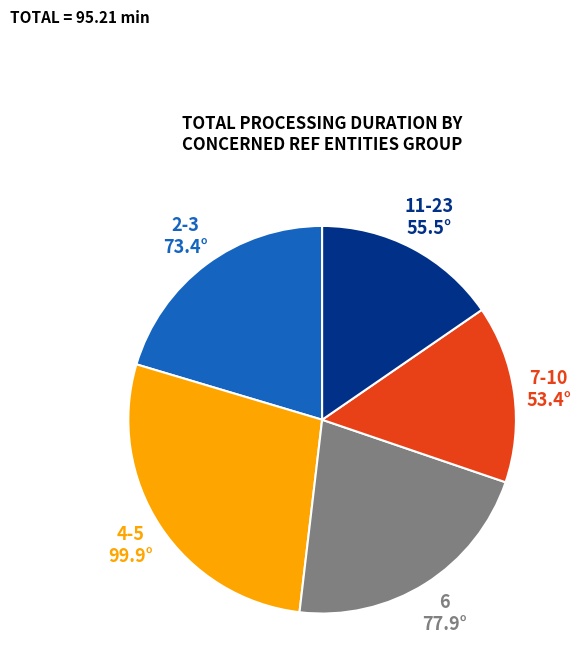

Is it true that 11-23 is 7% of the pie?

False